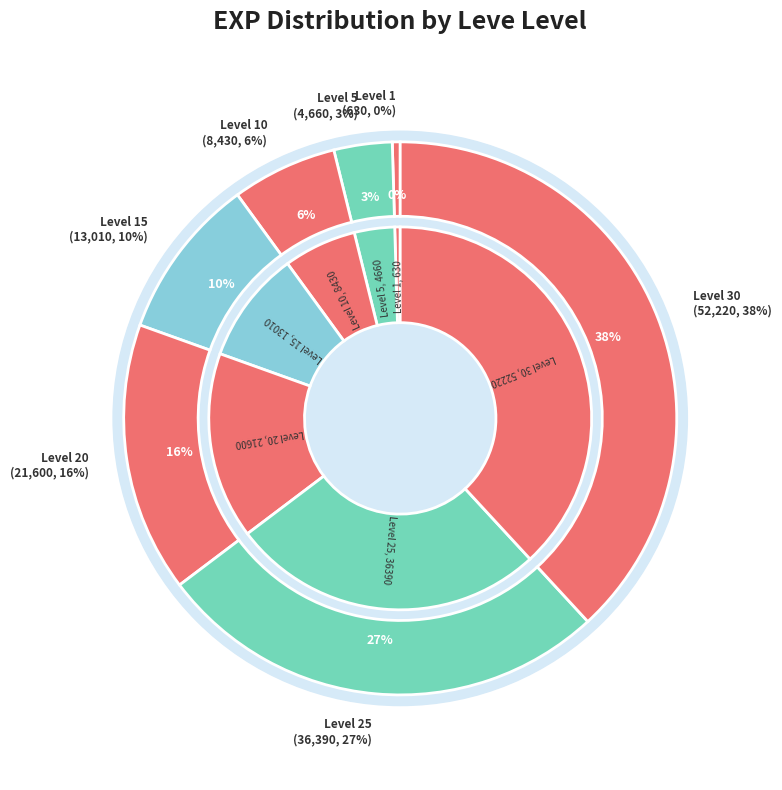

Do Level 5 and Level 25 together represent more than half of the pie?

No